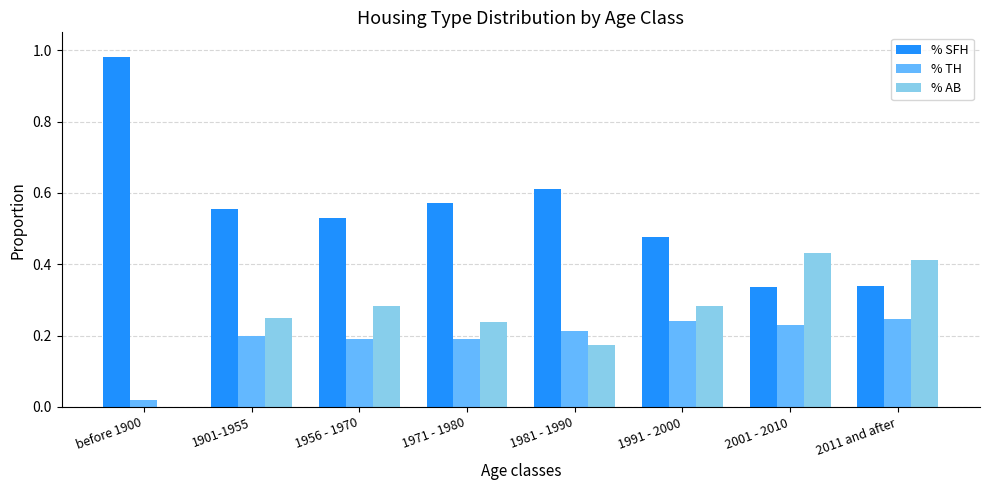

Which series has the largest total across all categories?

% SFH